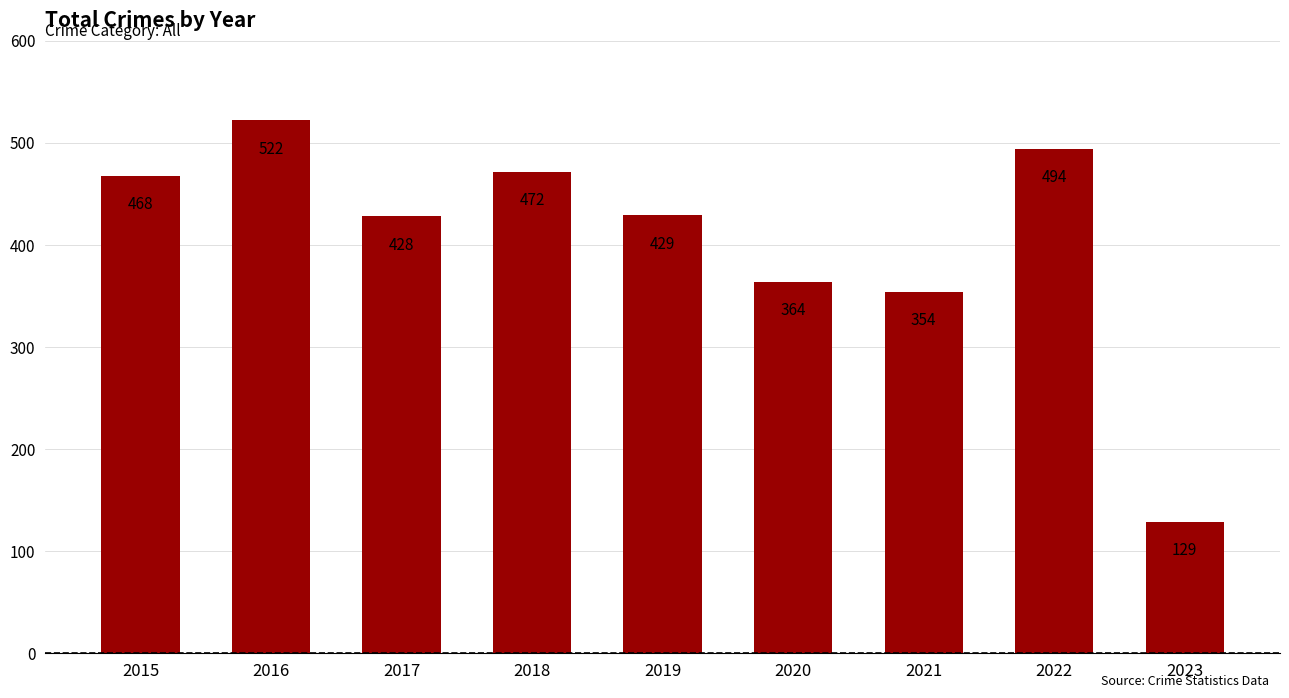

What is the value of the 9th bar from the left?

129